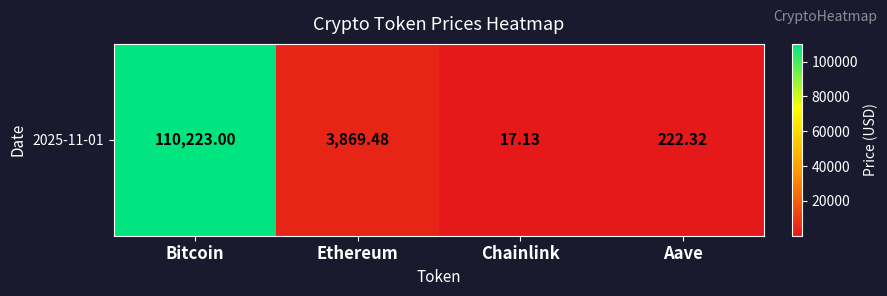

Rank the categories by value from highest to lowest.

Bitcoin, Ethereum, Aave, Chainlink